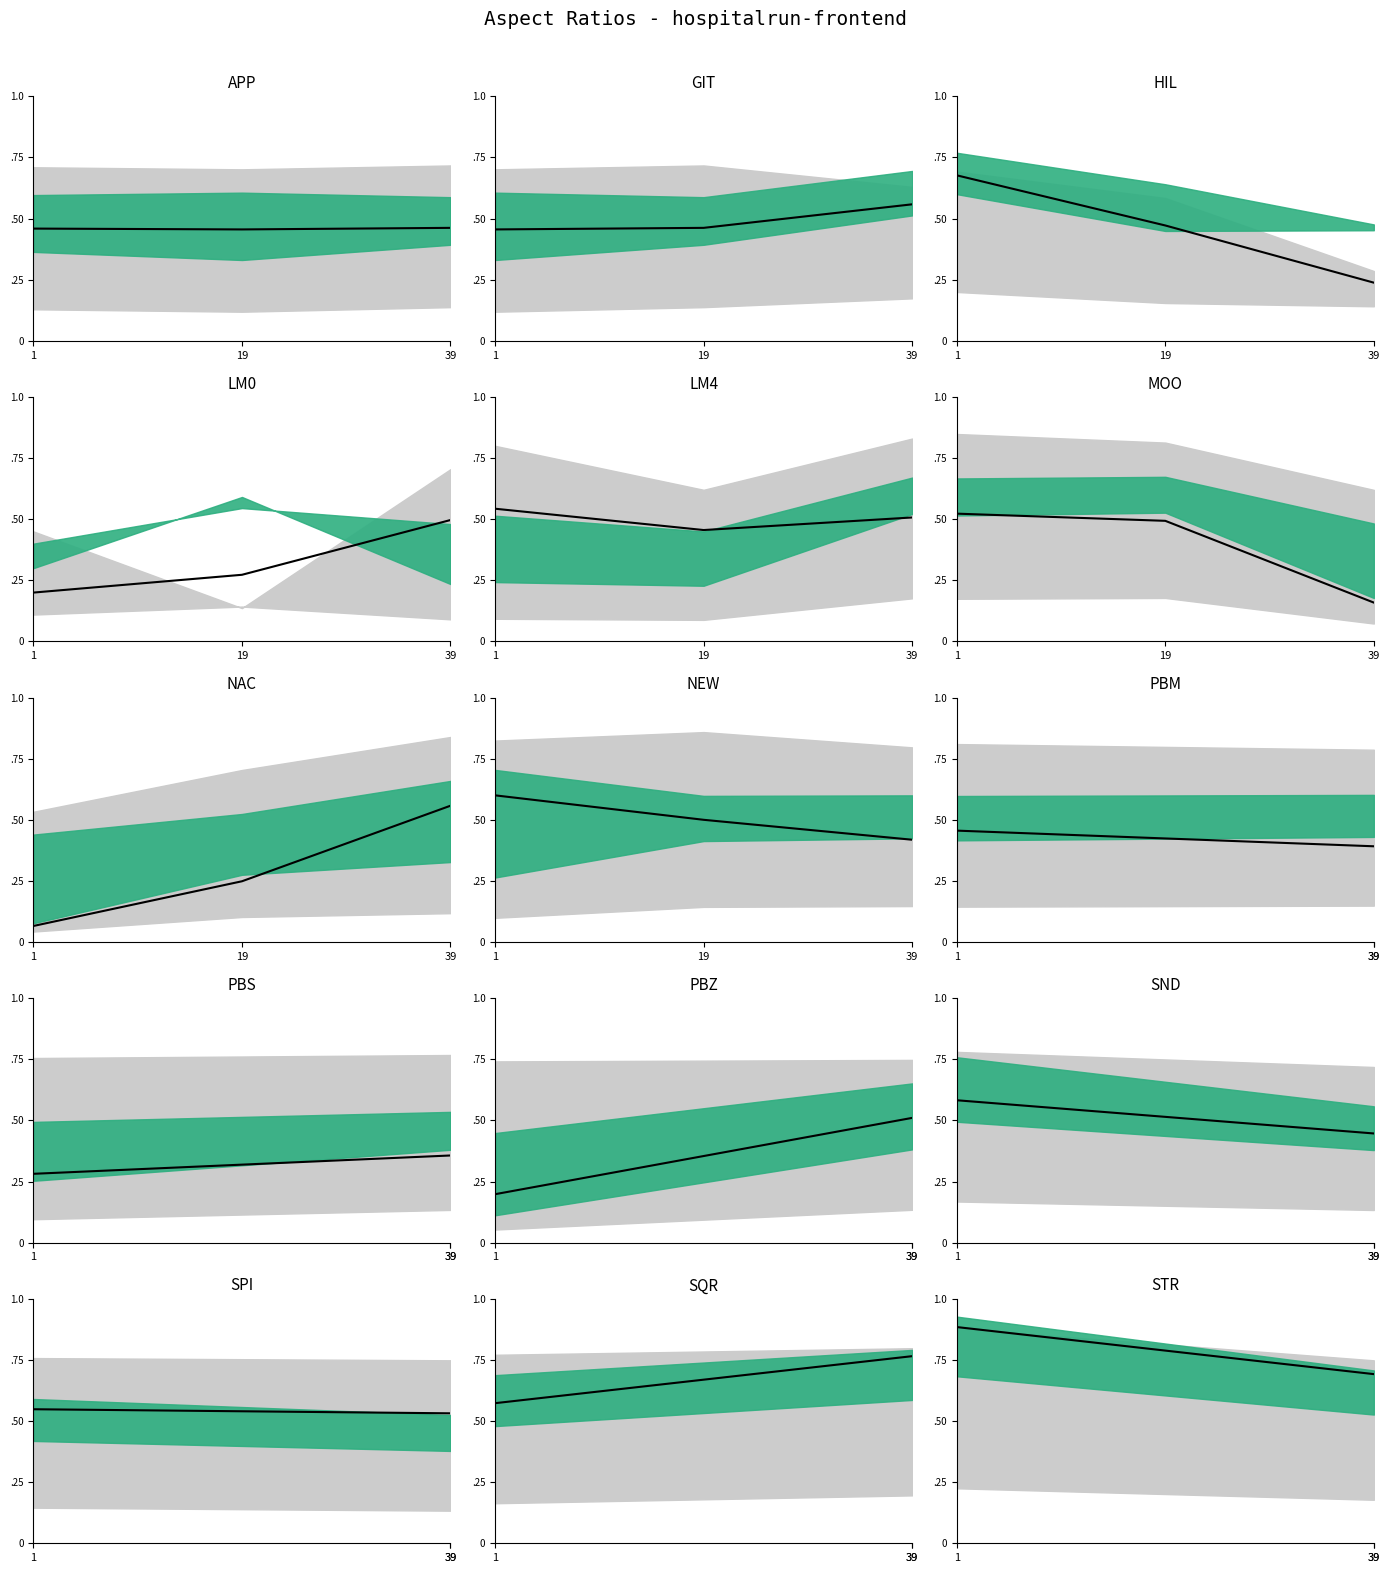

What is the change in value from 1 to 39?

-0.2